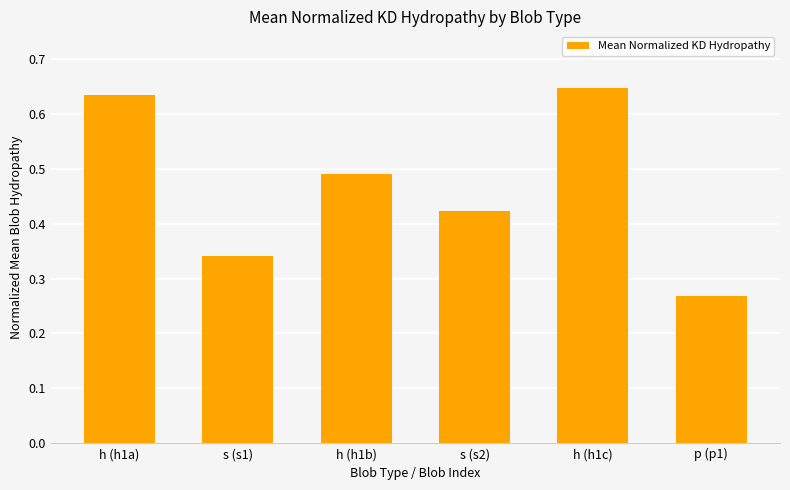

List the labels in order of value, largest first.

h (h1c), h (h1a), h (h1b), s (s2), s (s1), p (p1)